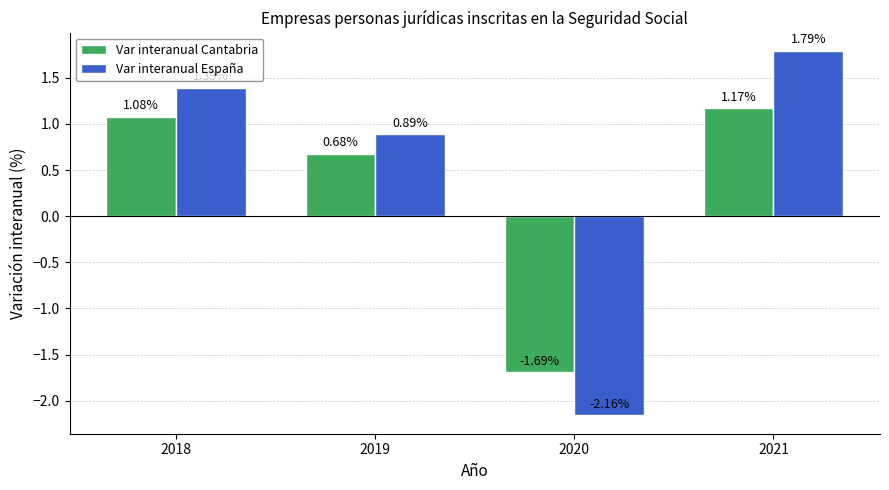

What is the sum of the Var interanual Cantabria values at 2018 and 2020?

-0.6